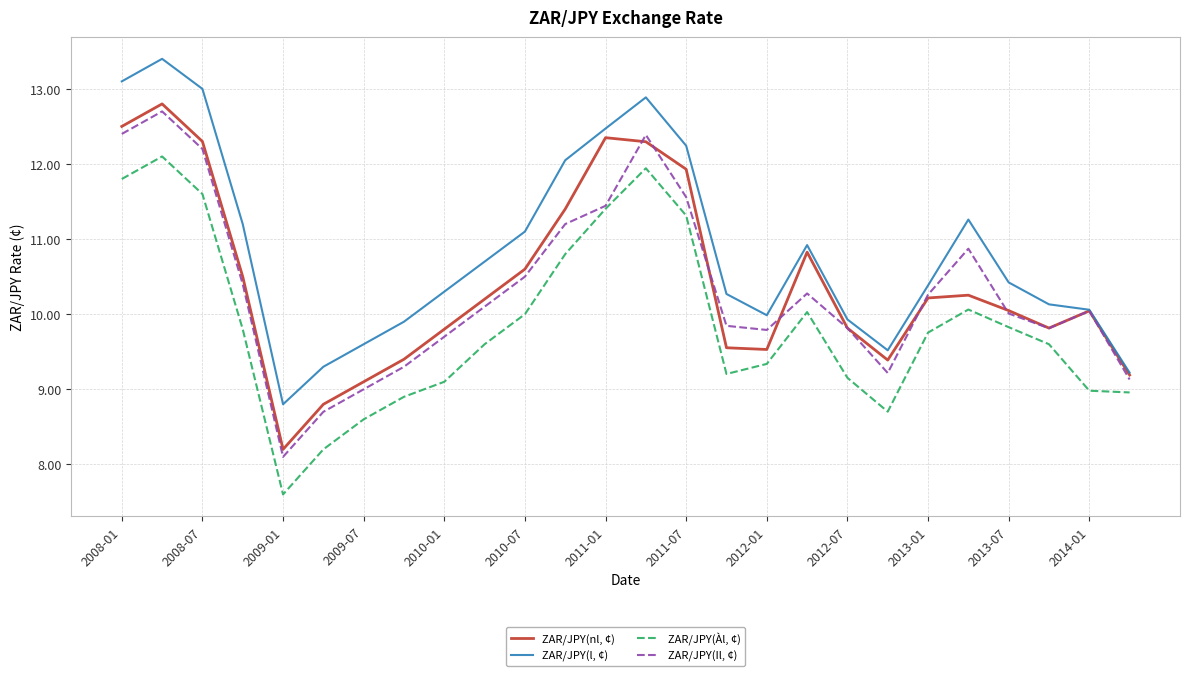

What is the greatest value displayed?

13.4